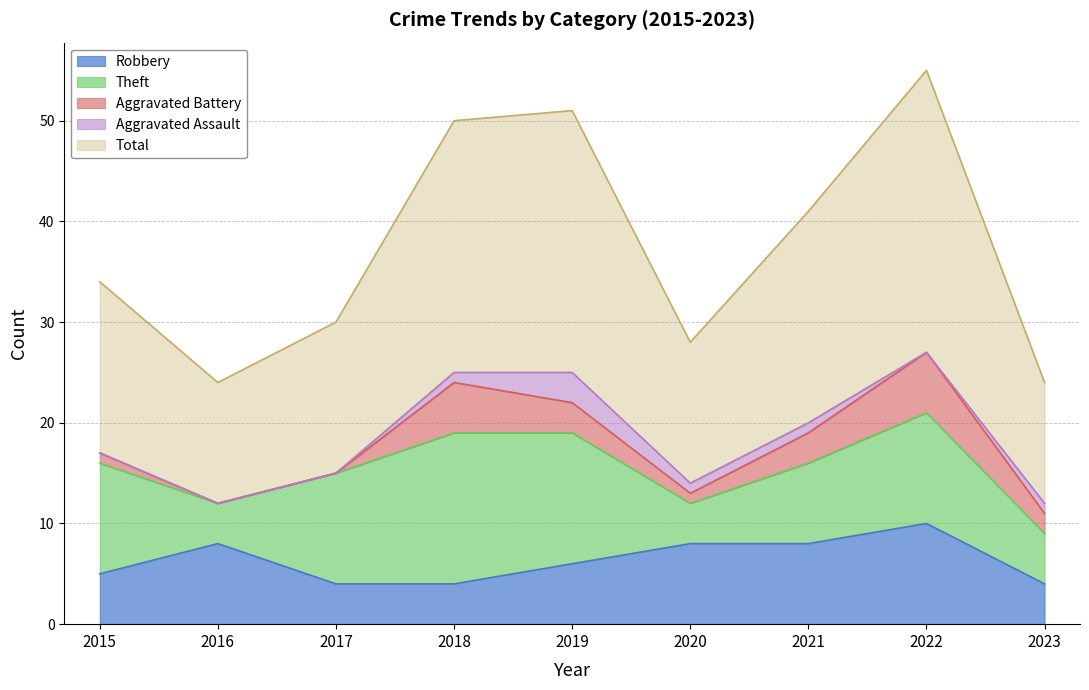

Rank the categories by Total value from lowest to highest.

2016, 2023, 2020, 2017, 2015, 2021, 2018, 2019, 2022